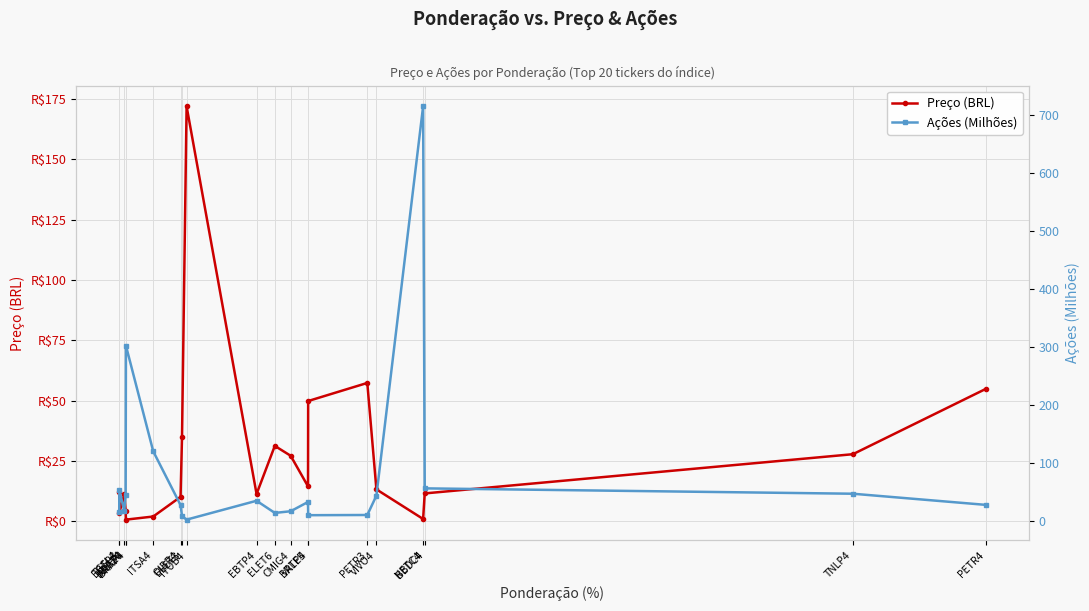

How many categories are shown in the chart?

20